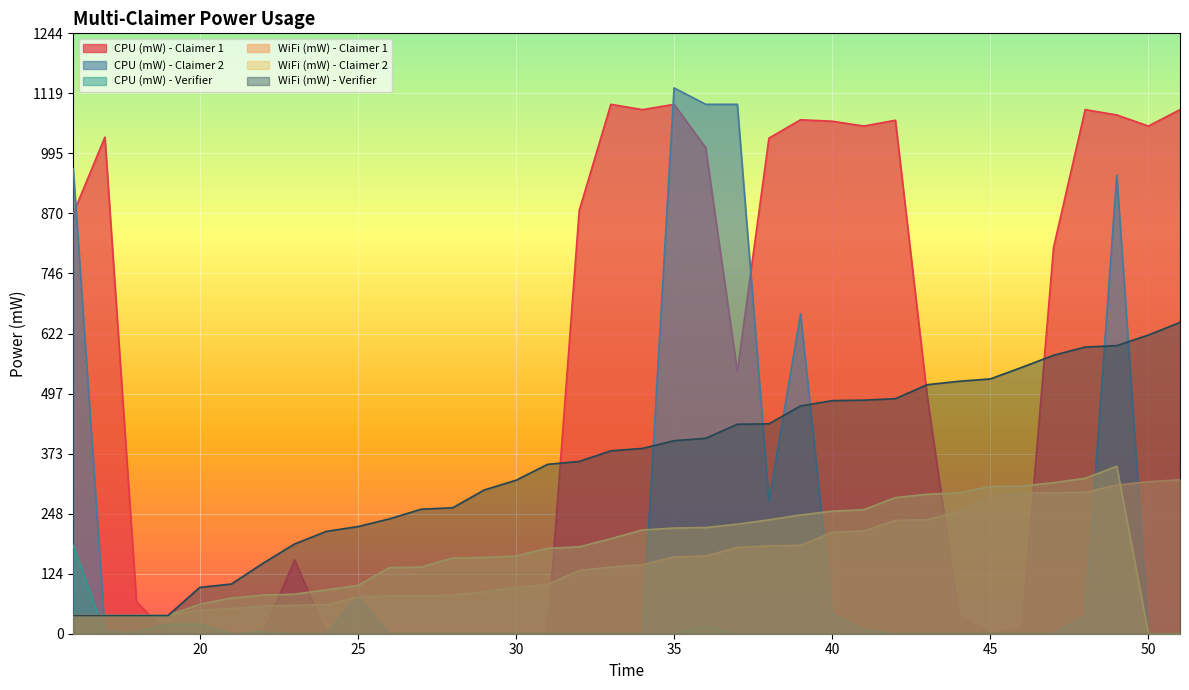

Rank the series at 17 from highest to lowest value.

CPU (mW) - Claimer 1, WiFi (mW) - Claimer 1, WiFi (mW) - Claimer 2, WiFi (mW) - Verifier, CPU (mW) - Claimer 2, CPU (mW) - Verifier